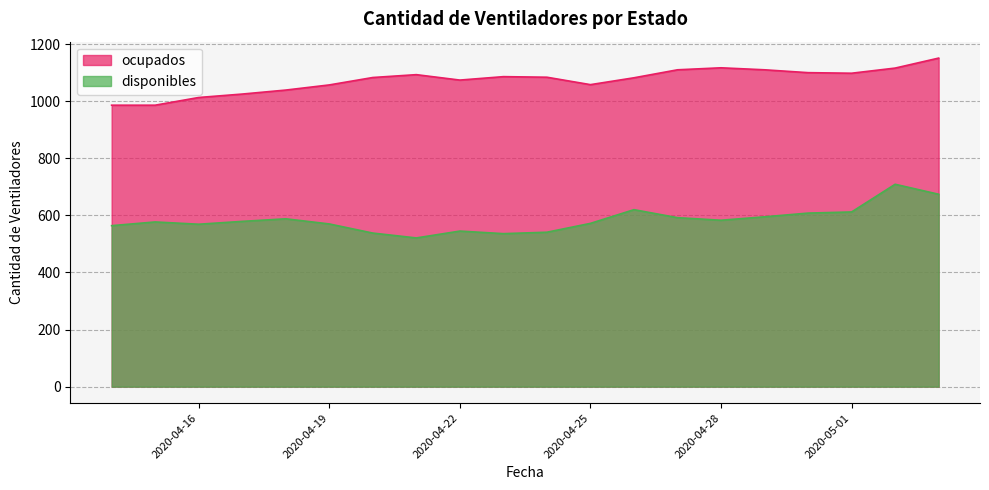

How many interior local peaks does the disponibles series have?

5